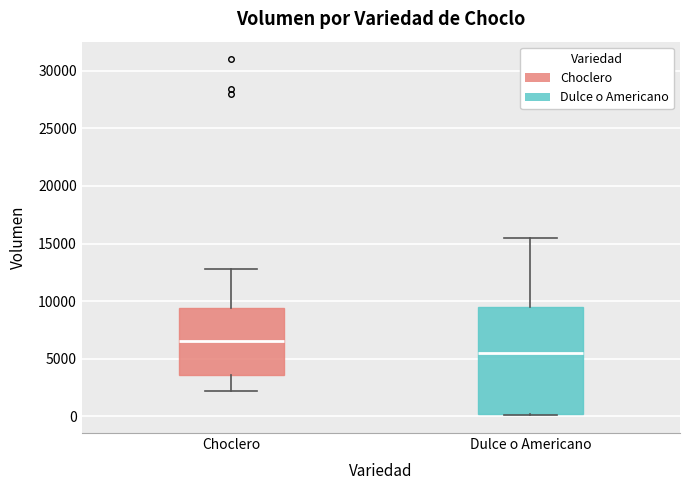

Which box is the tallest, from its lower edge to its upper edge?

Dulce o Americano